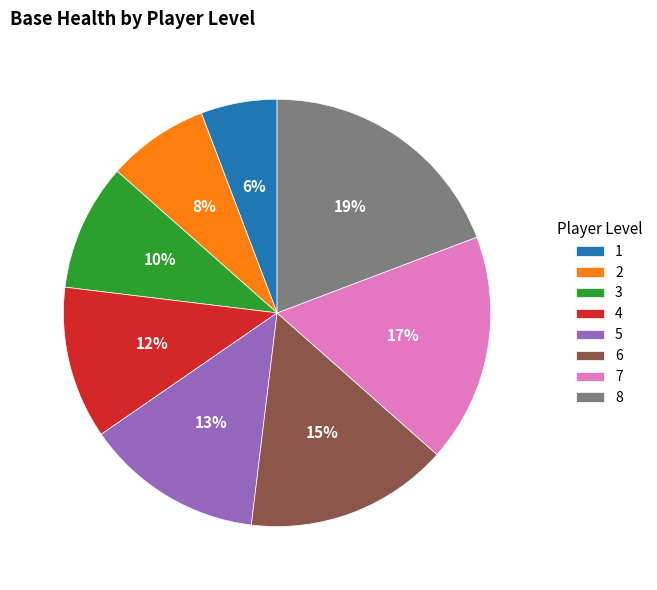

Which has a higher value, 8 or 5?

8